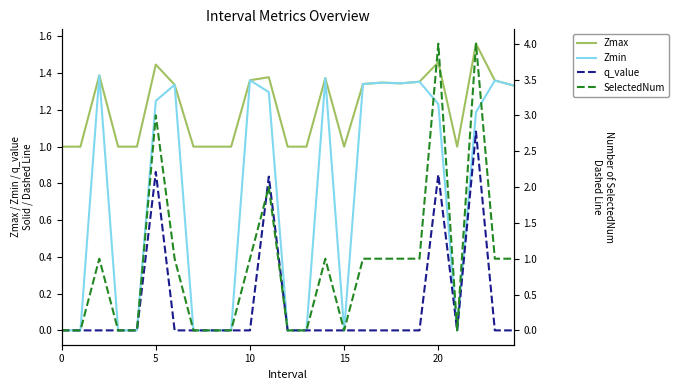

What is the minimum value for Zmax?

1.0